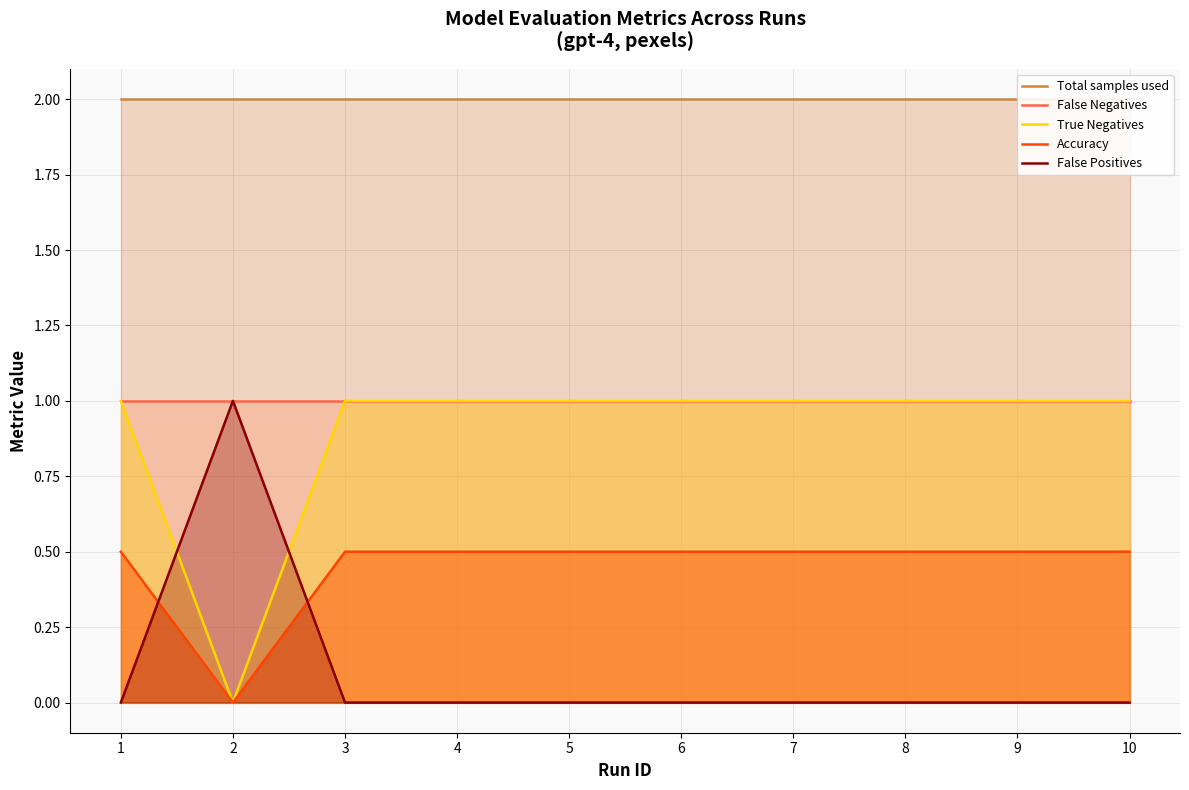

Which label corresponds to the largest value in the chart?

1